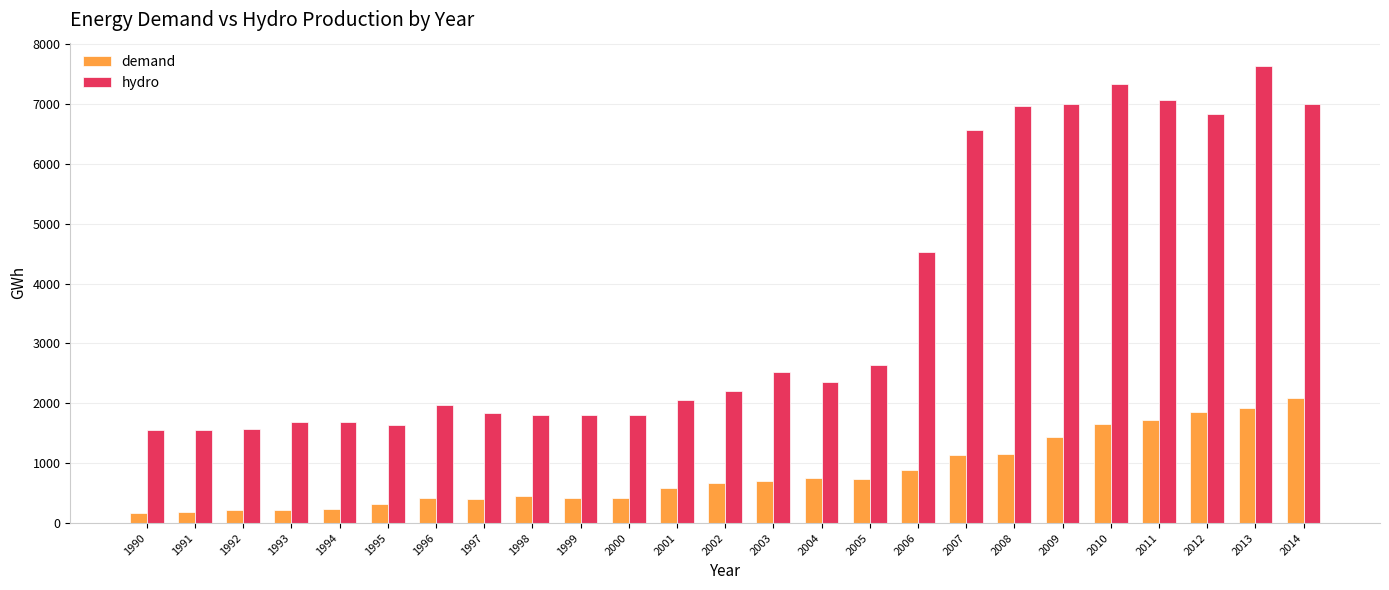

Which series has the largest total across all categories?

hydro